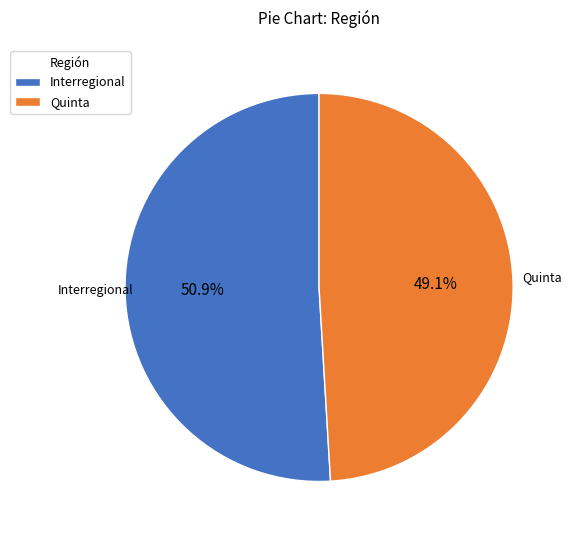

How many slices are in this pie chart?

2